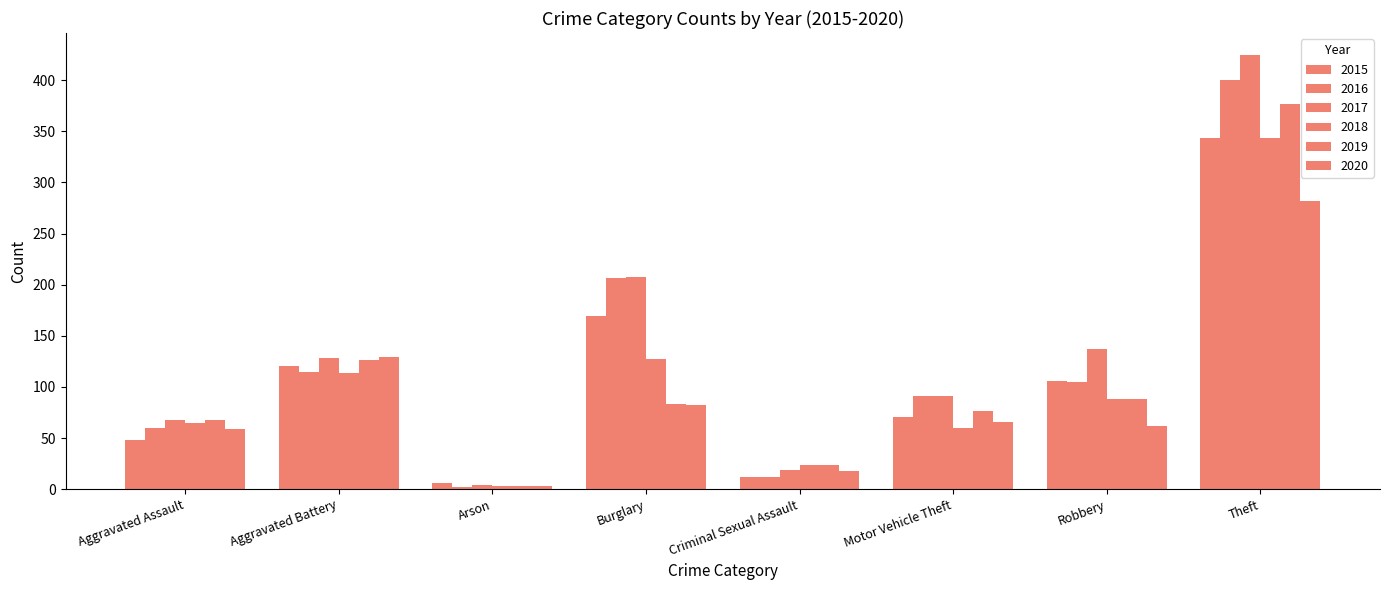

Is it true that 2017 equals 425 at Theft?

True